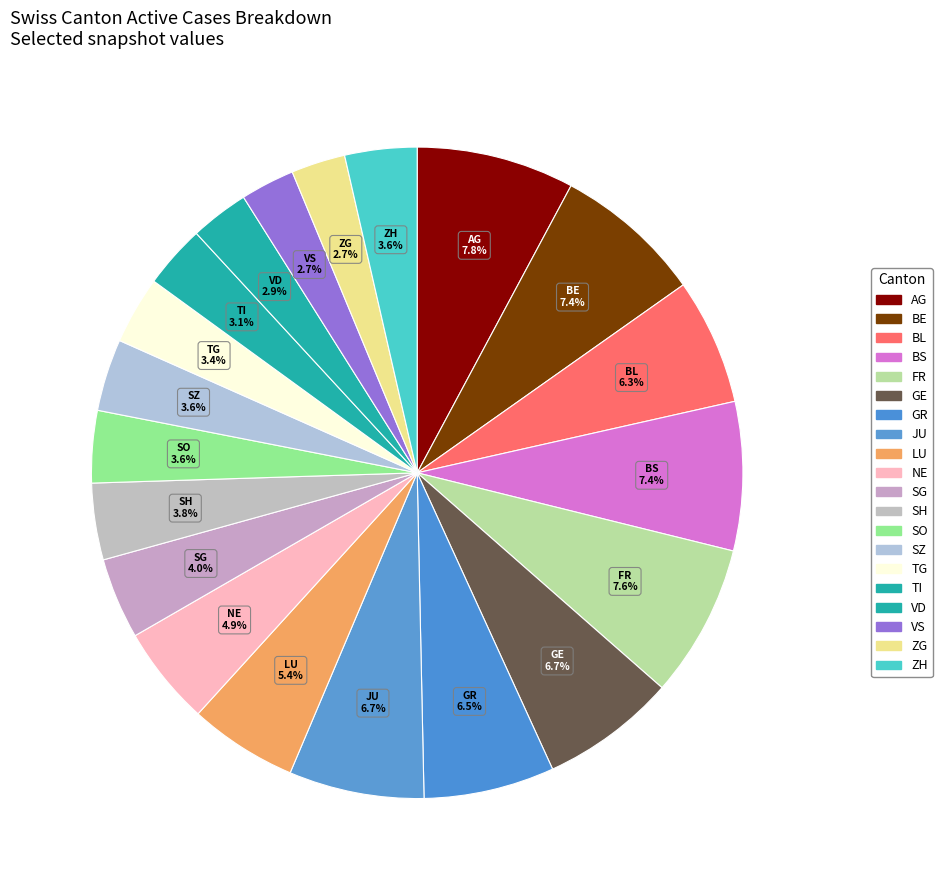

Which slice is the smallest?

VS